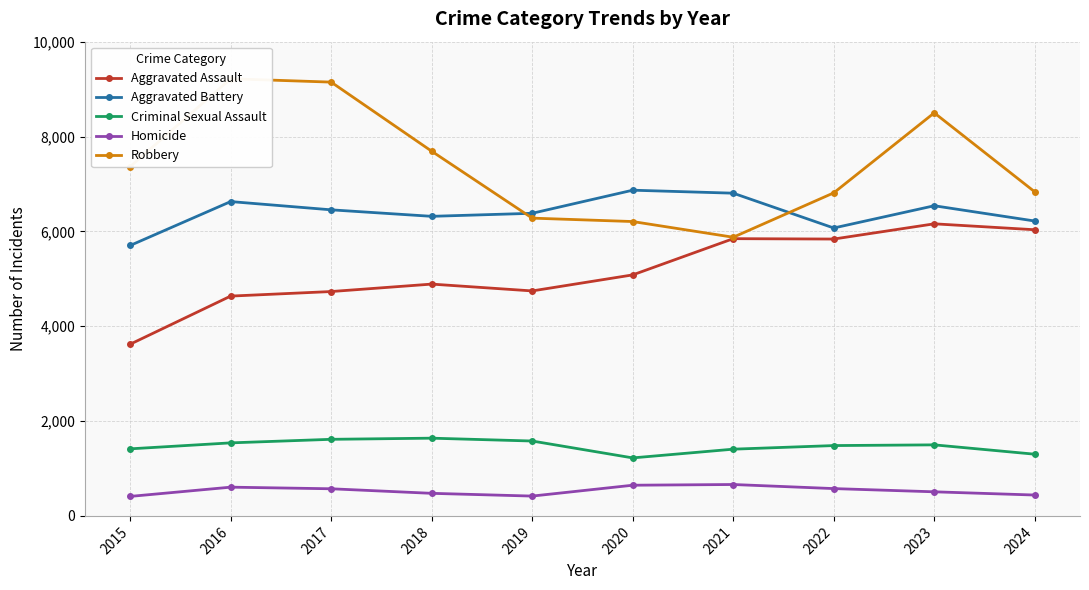

Rank the series at 2019 from lowest to highest value.

Homicide, Criminal Sexual Assault, Aggravated Assault, Robbery, Aggravated Battery